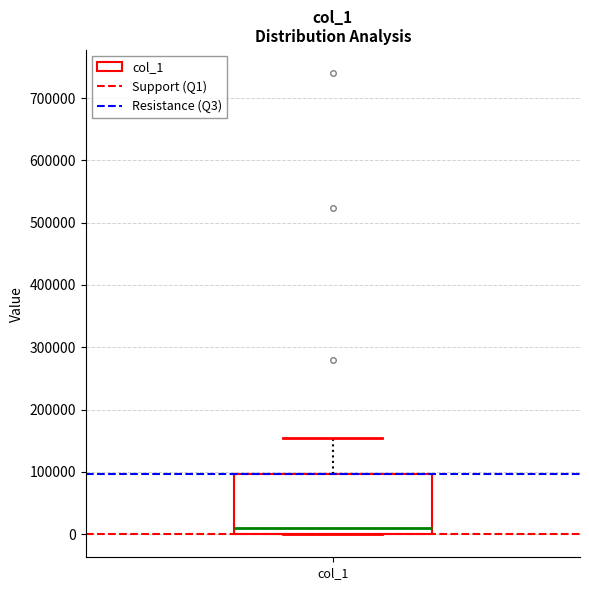

Read this box plot against the y-axis: the position of the median line, the range covered by the box, and the ends of both whiskers. The values are not printed on the chart, so give them approximately, as read against the axis.

median 10000, box 0 to 100000, whiskers 0 to 150000